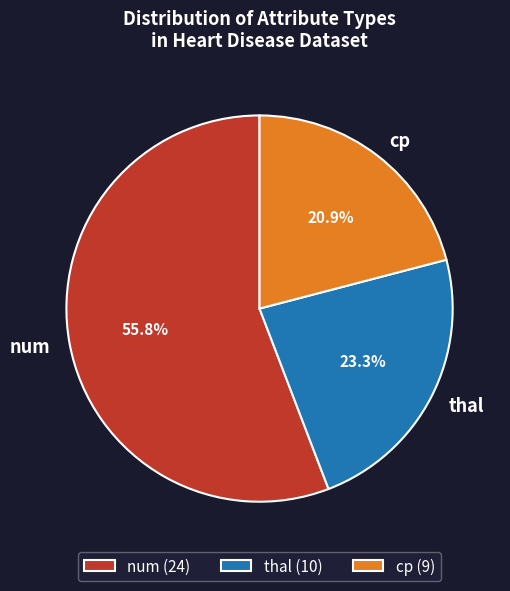

Is there any slice that represents more than half of the pie?

Yes